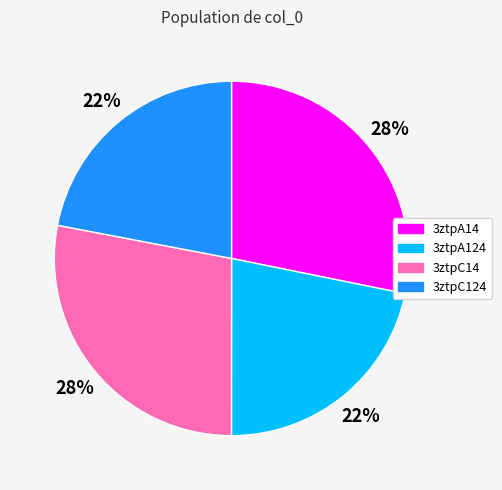

Between 3ztpC14 and 3ztpA124, which is larger?

3ztpC14